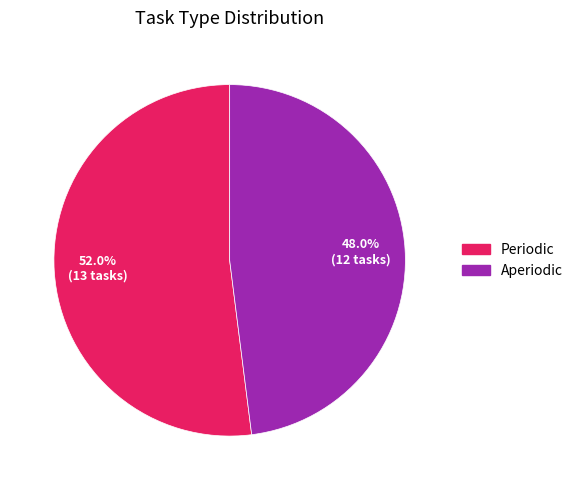

Approximately how many times larger is the value at Aperiodic compared to Periodic?

0.9